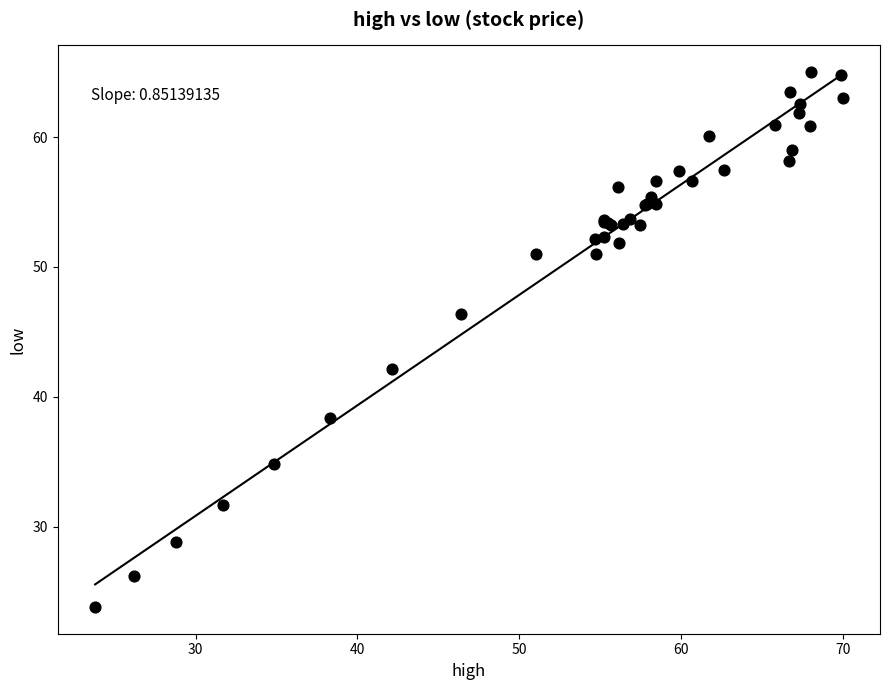

What Y value in the scatter plot is closest to 44?

42.2